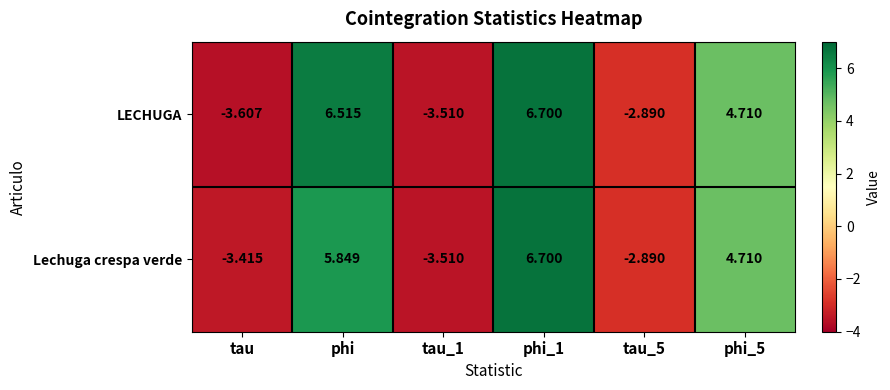

At which label does Lechuga crespa verde first exceed 4?

phi